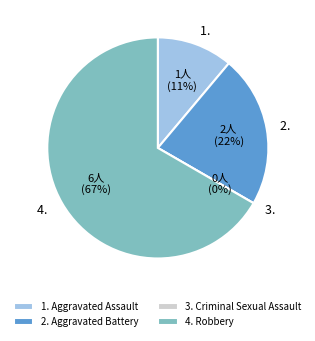

How many segments does this pie chart have?

4